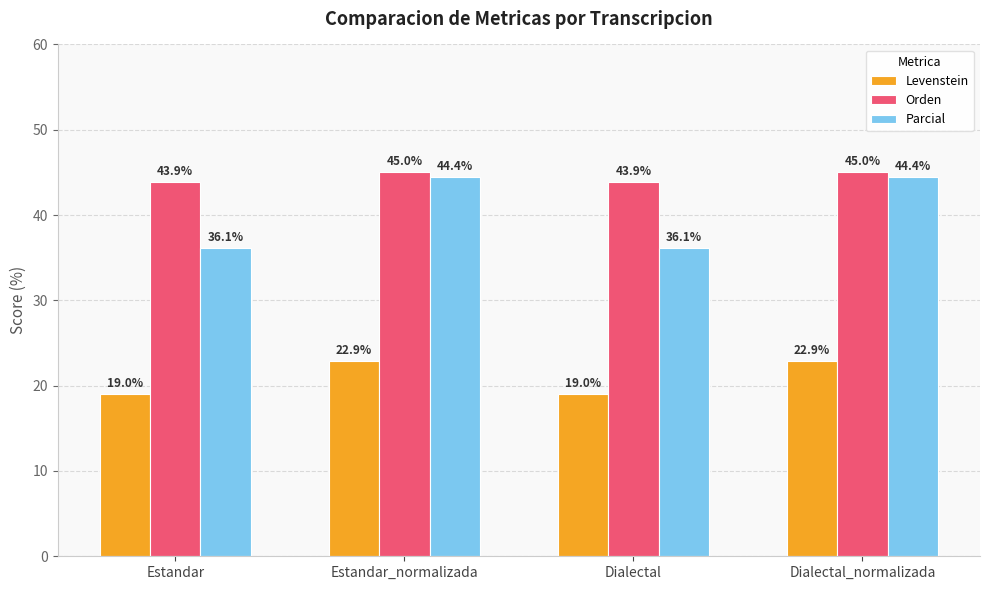

How many groups of bars are there?

4